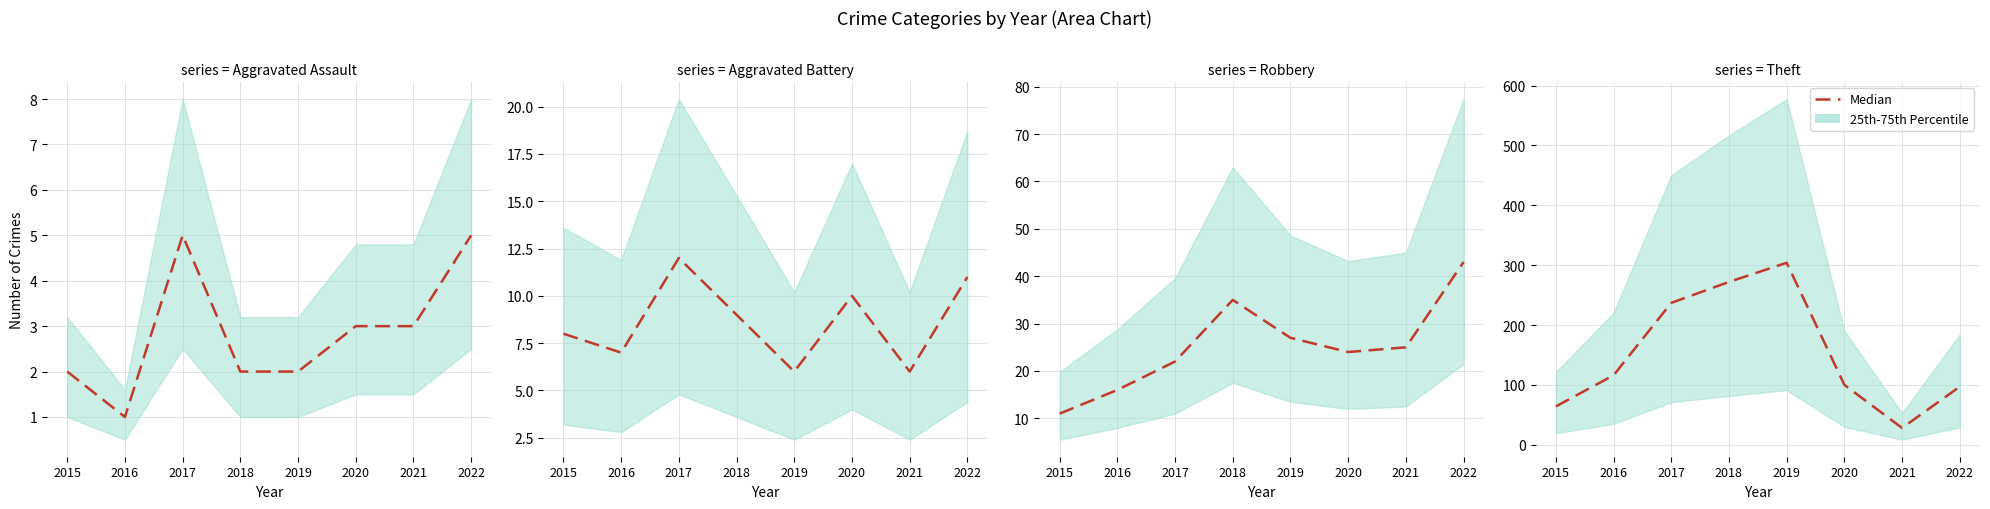

Approximately how many times larger is the value at 2022 compared to 2015?

1.5